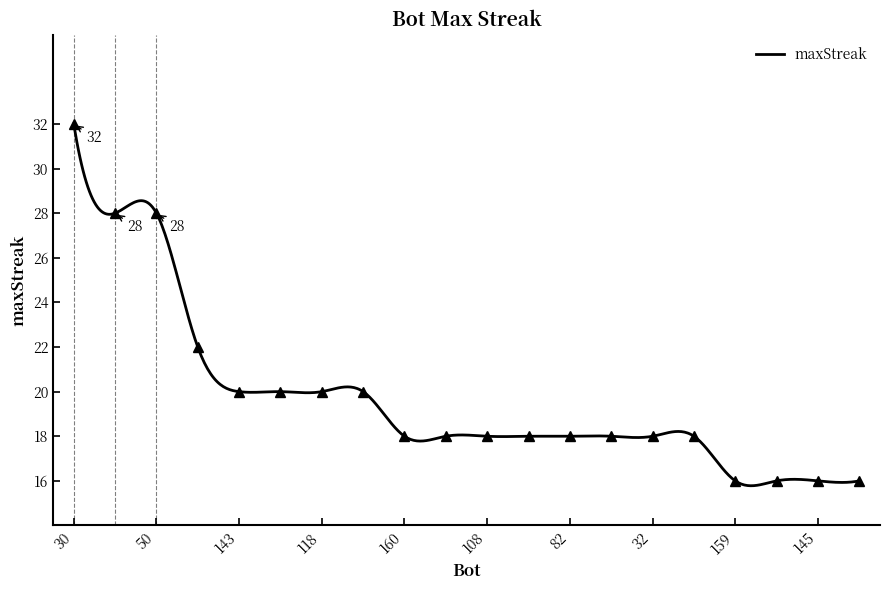

What is the ratio of the value at 127 to the value at 110?

0.9